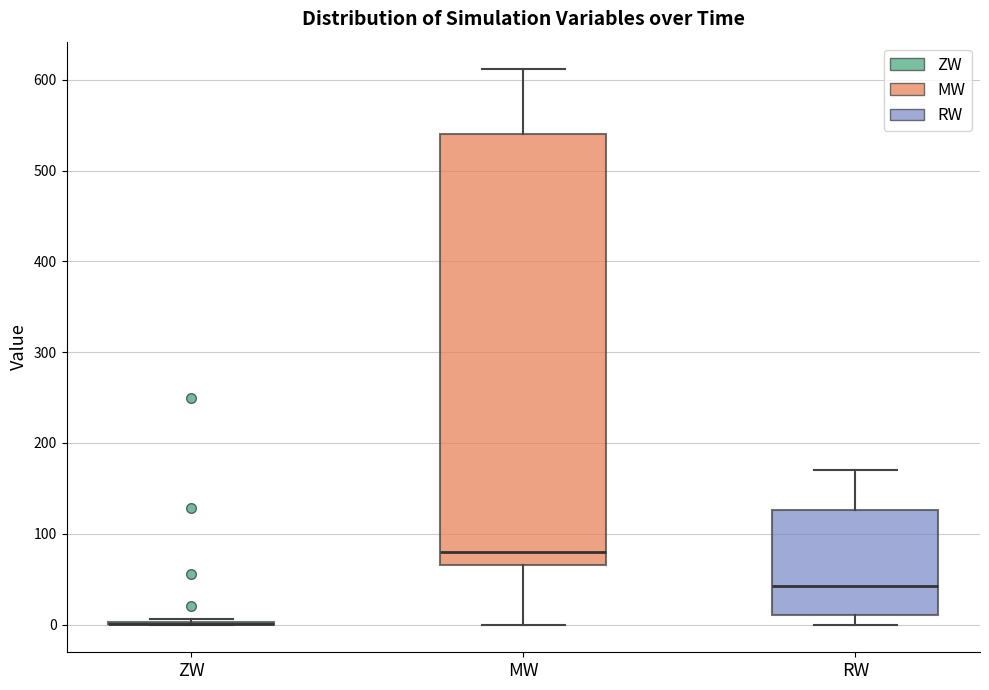

Which box is the tallest, from its lower edge to its upper edge?

MW